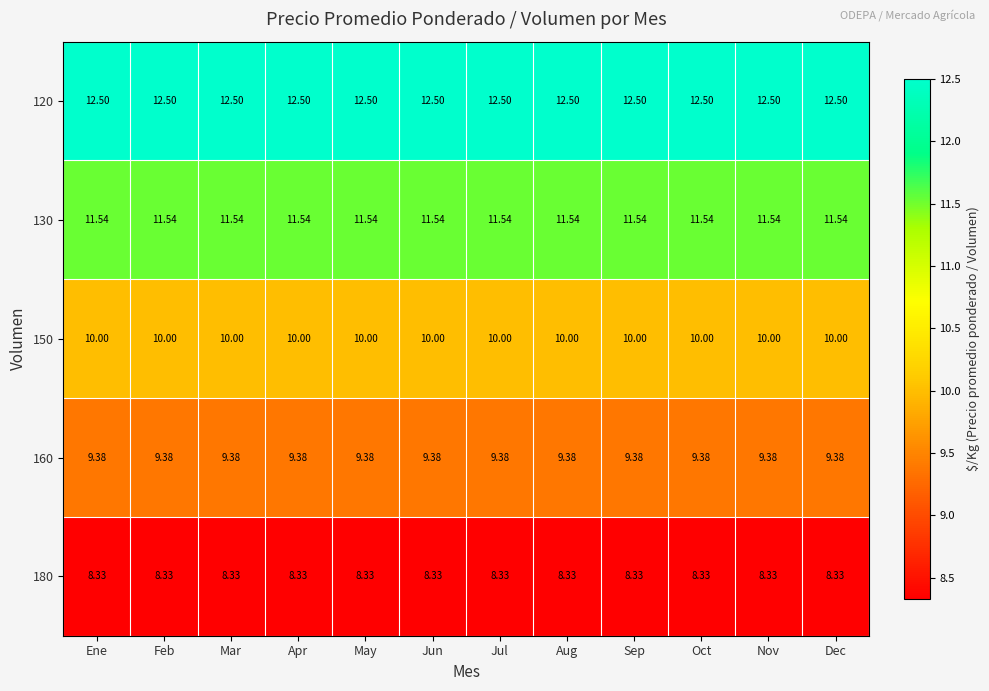

List the series in order of their peak value, highest first.

120, 130, 150, 160, 180